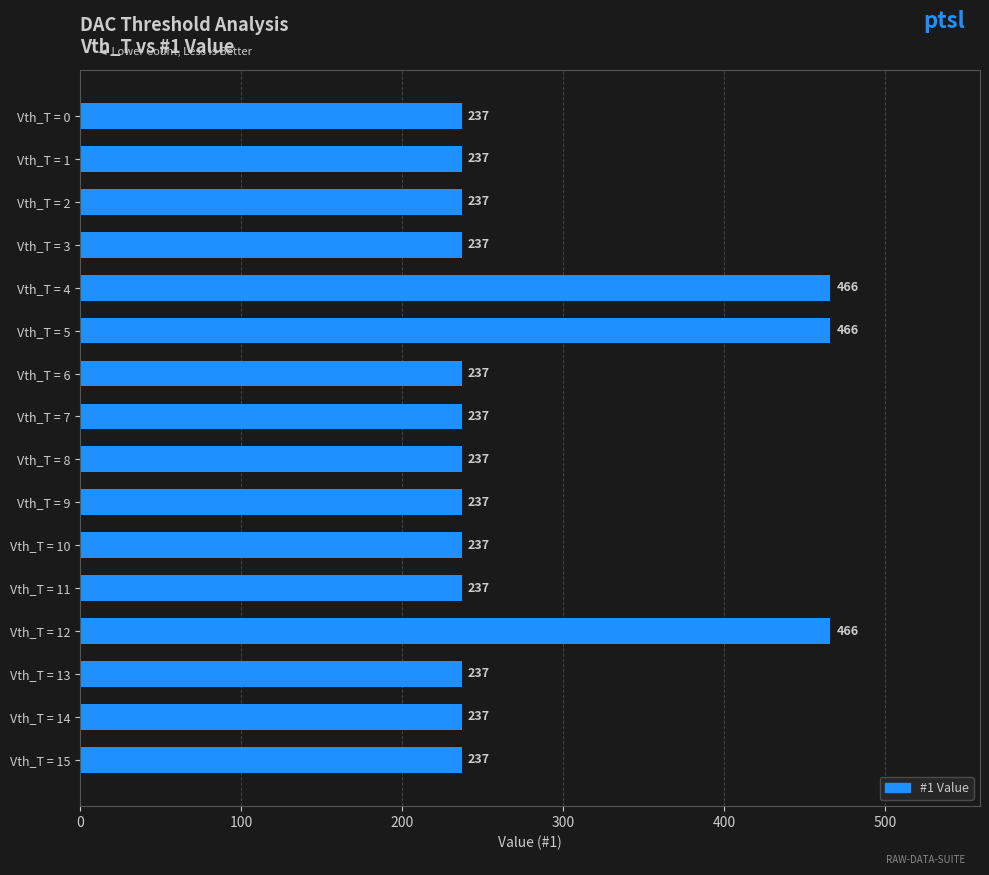

Between Vth_T = 5 and Vth_T = 10, which is larger?

Vth_T = 5